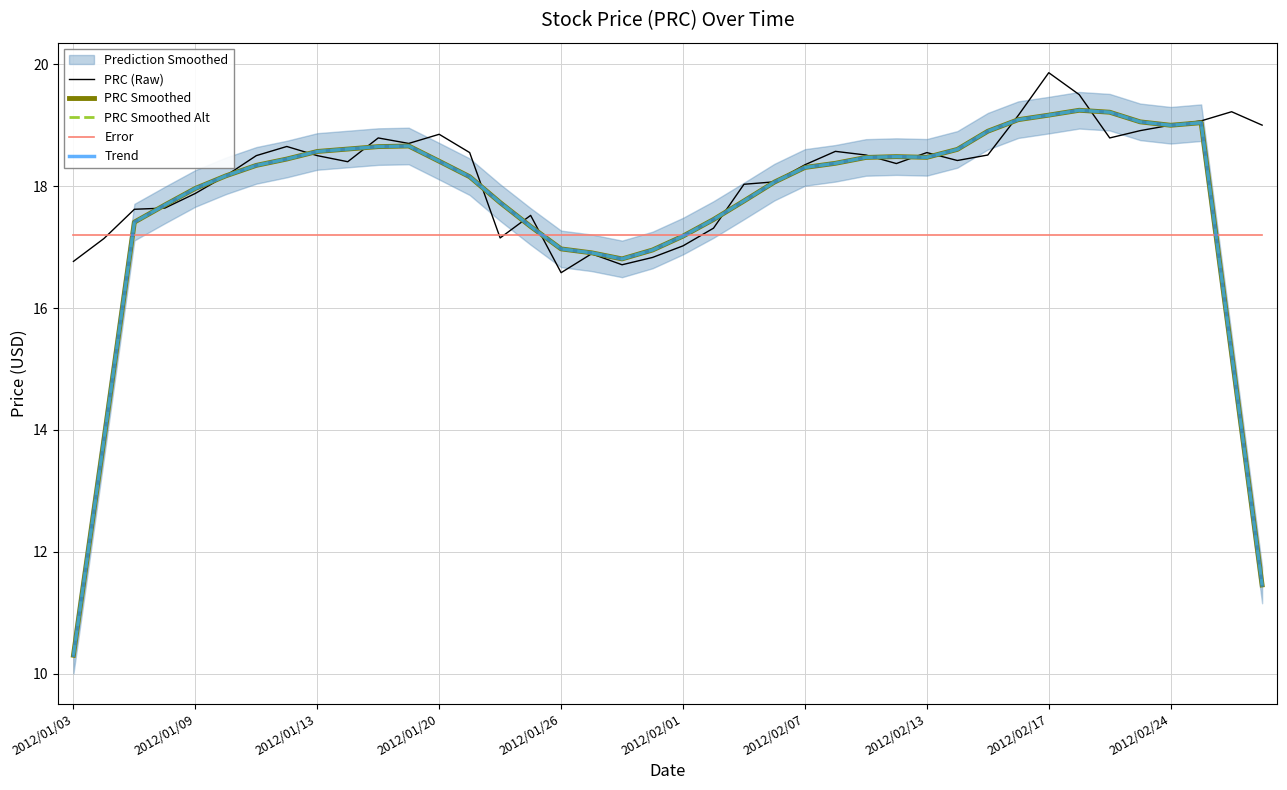

At how many categories does at least one series exceed 12?

40